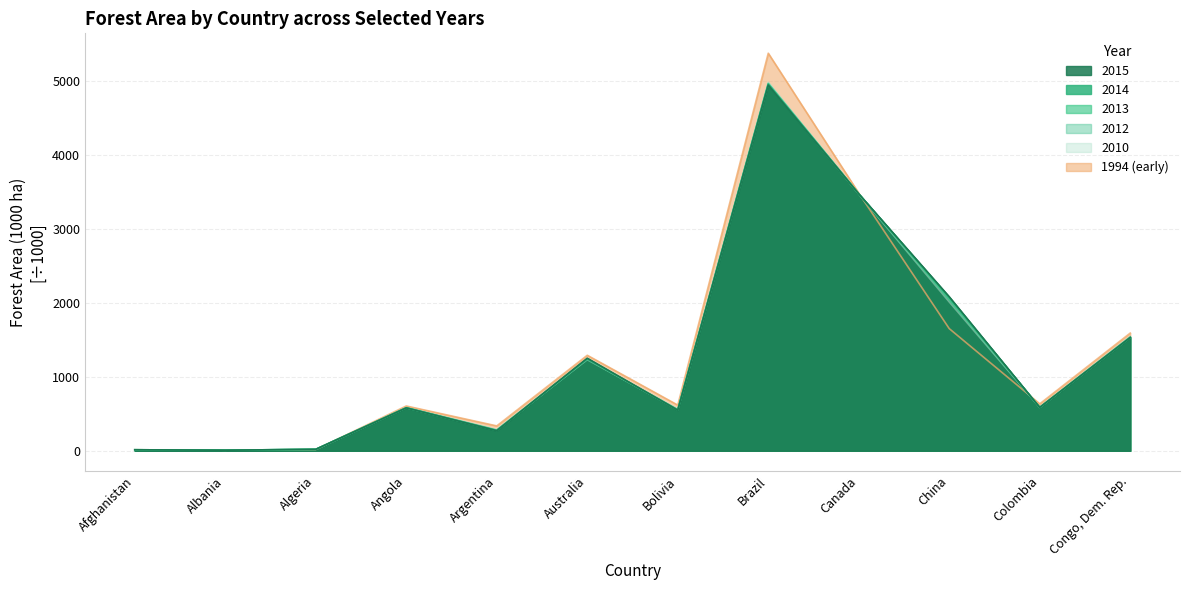

Is it true that 2013 equals 7.7 at Albania?

True